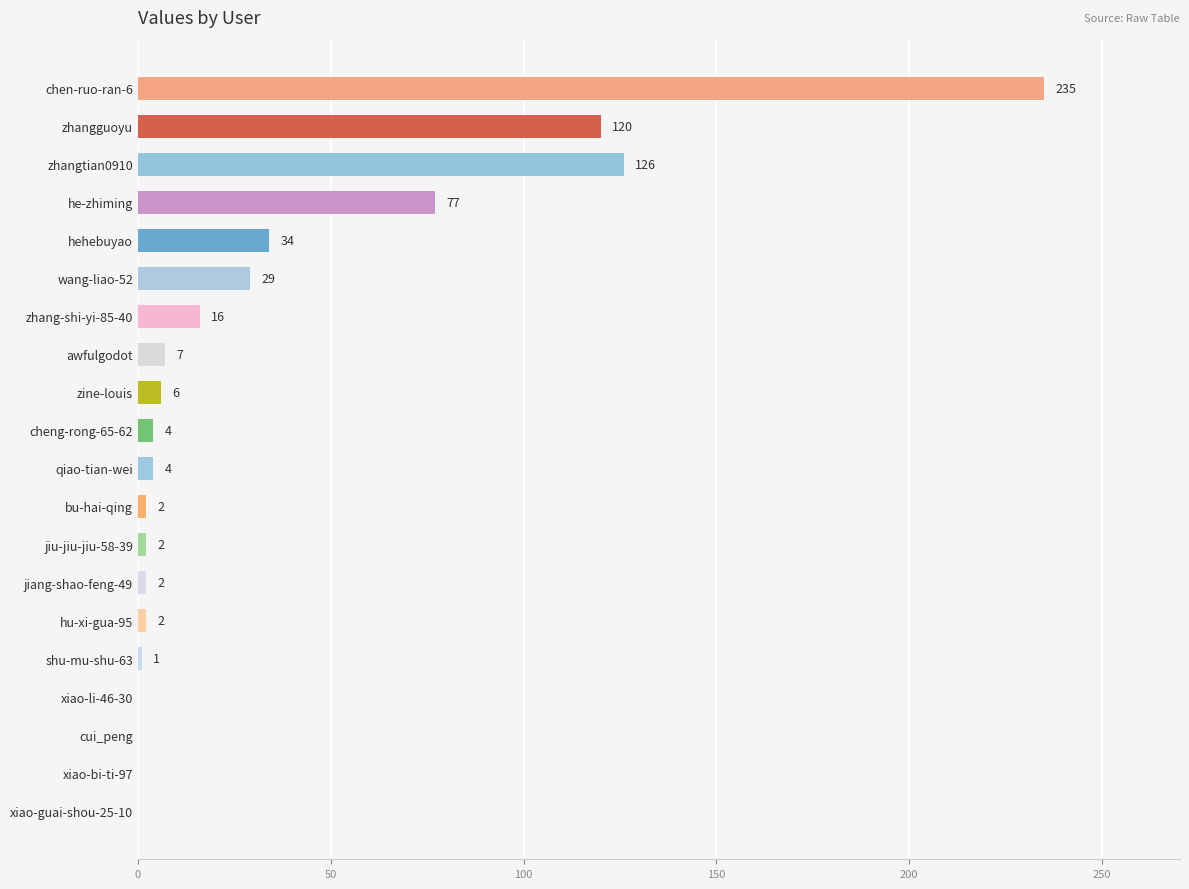

How many positive values are there?

16